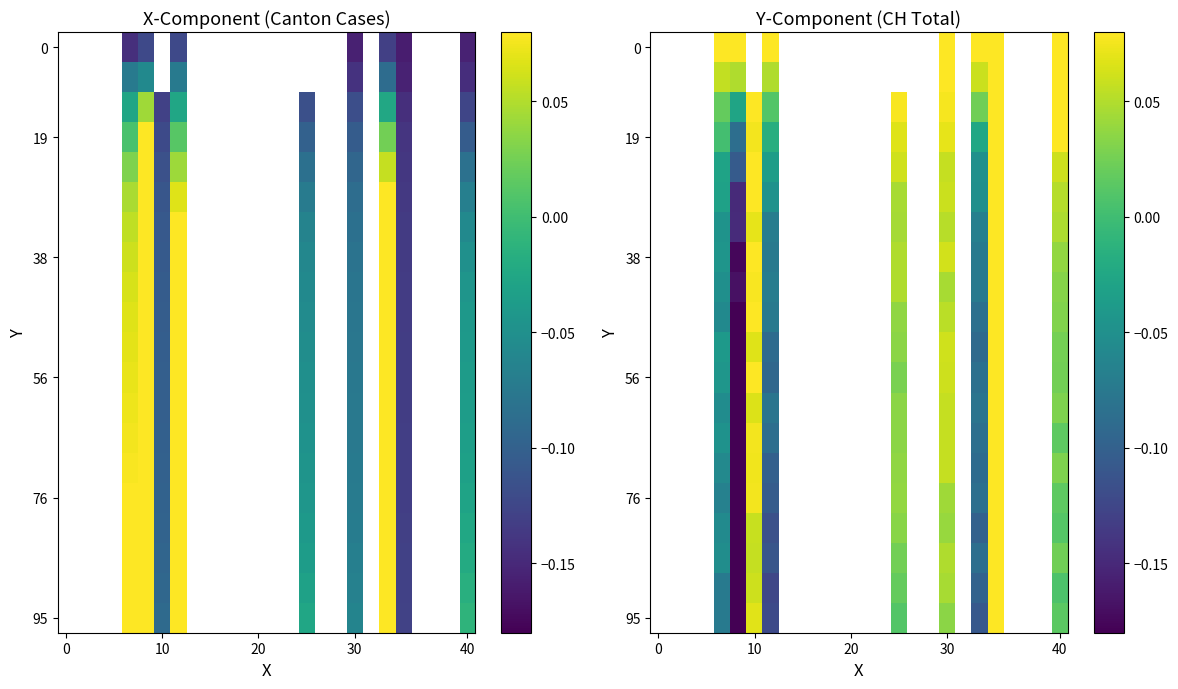

How many categories are shown in the chart?

26